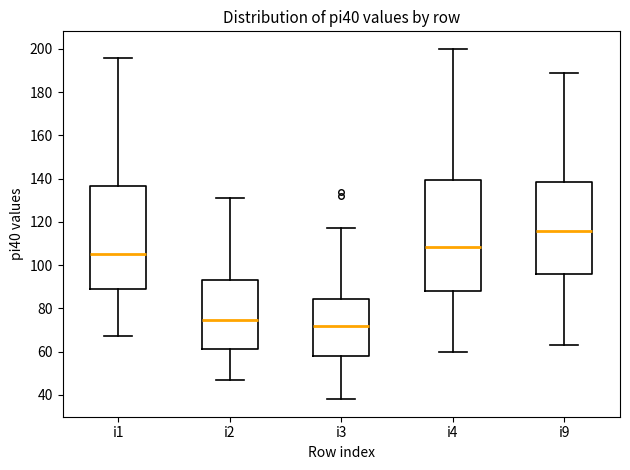

Where does the upper whisker of the box for i4 end on the y-axis? The values are not printed on the chart, so give them approximately, as read against the axis.

200